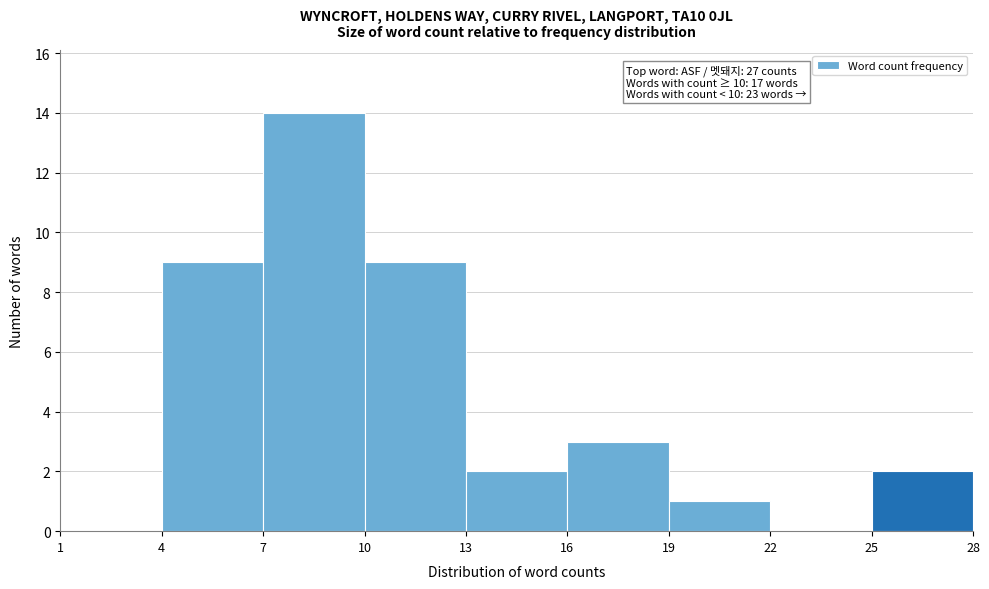

Which range on the x-axis has the tallest bar?

7 to 10